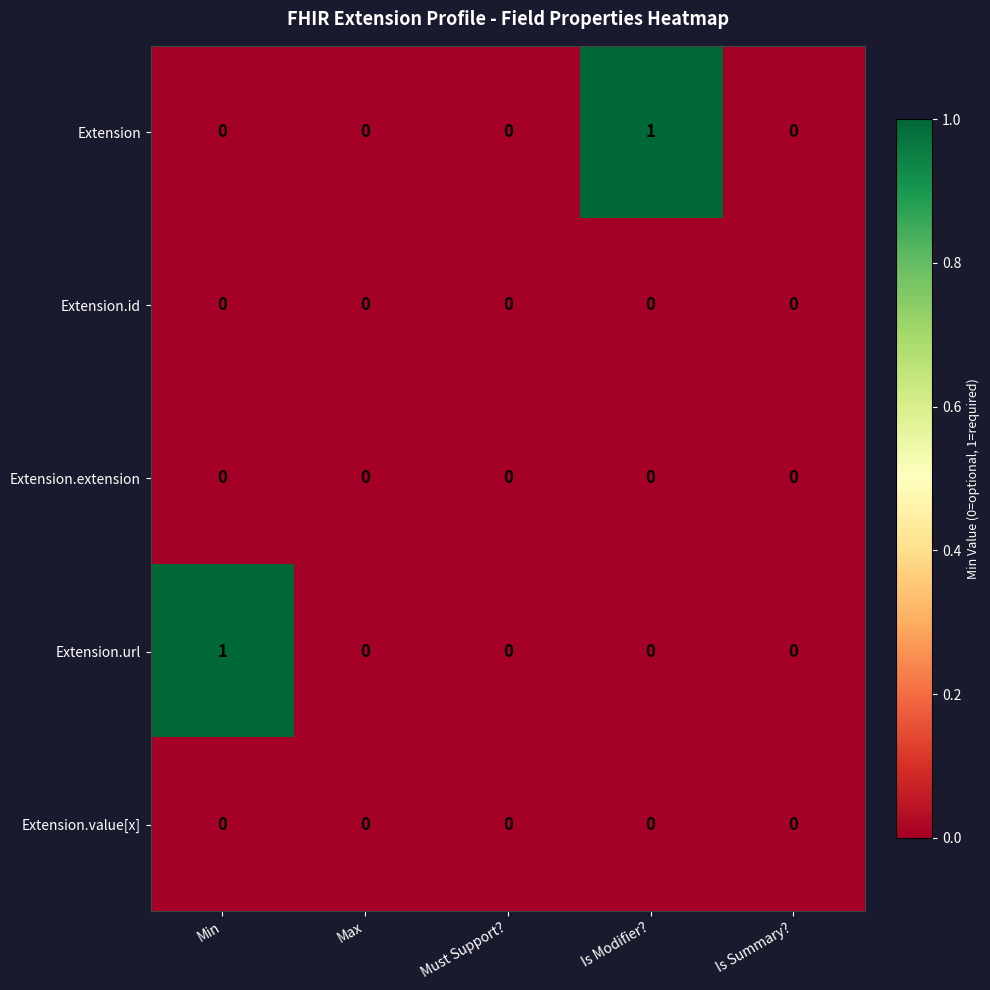

How many Extension.url values are between 0 and 1?

5